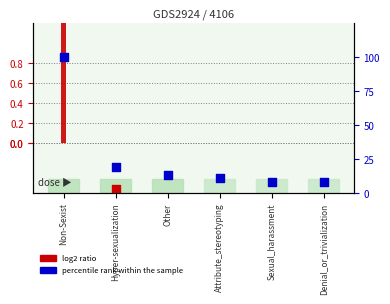

What is the total value across all series at Hyper-sexualization?

18.9